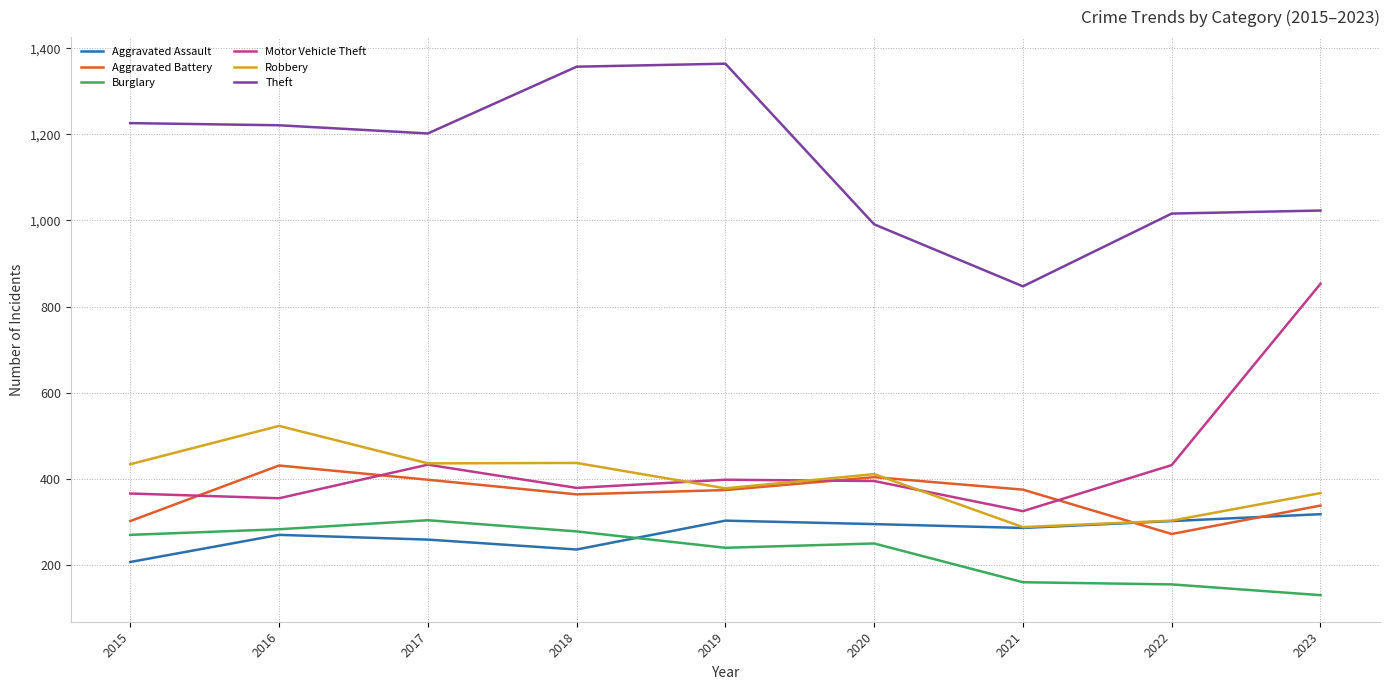

Does the chart have visible grid lines?

Yes